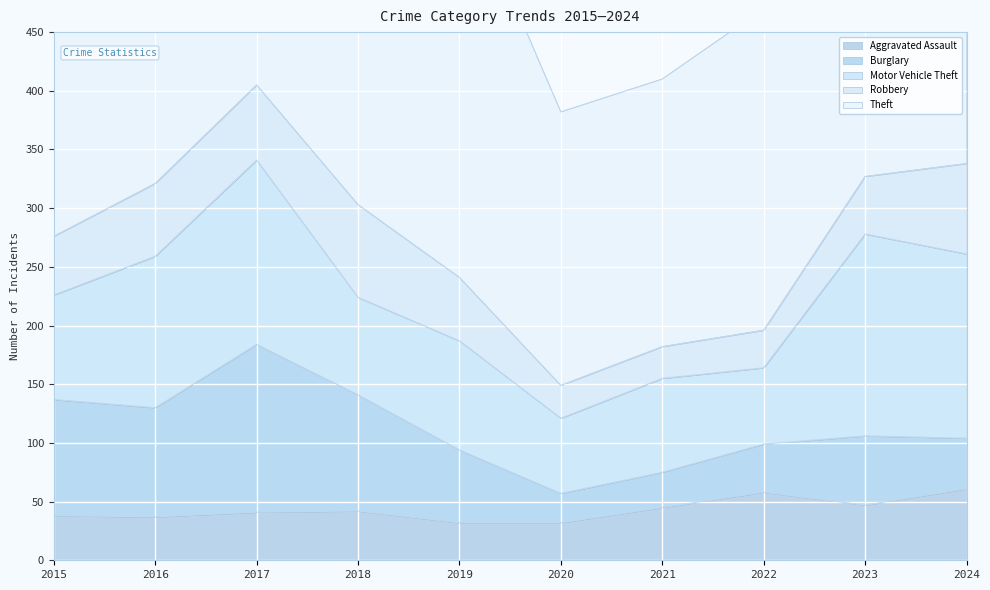

Reading left to right, transcribe all the data shown in this chart.

Aggravated Assault: 38	37	41	42	32	32	45	58	47	61
Burglary: 99	93	143	99	62	25	30	41	59	43
Motor Vehicle Theft: 89	129	157	83	93	64	80	65	172	157
Robbery: 50	62	64	79	54	28	27	32	49	77
Theft: 313	361	308	315	342	233	228	274	345	381